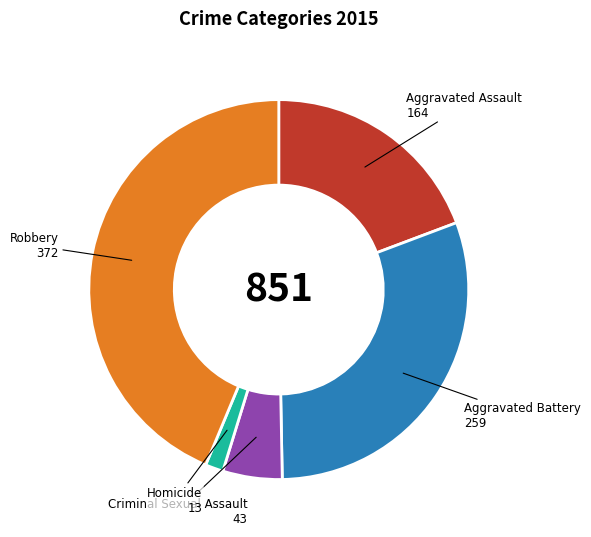

Does any single category account for the majority?

No